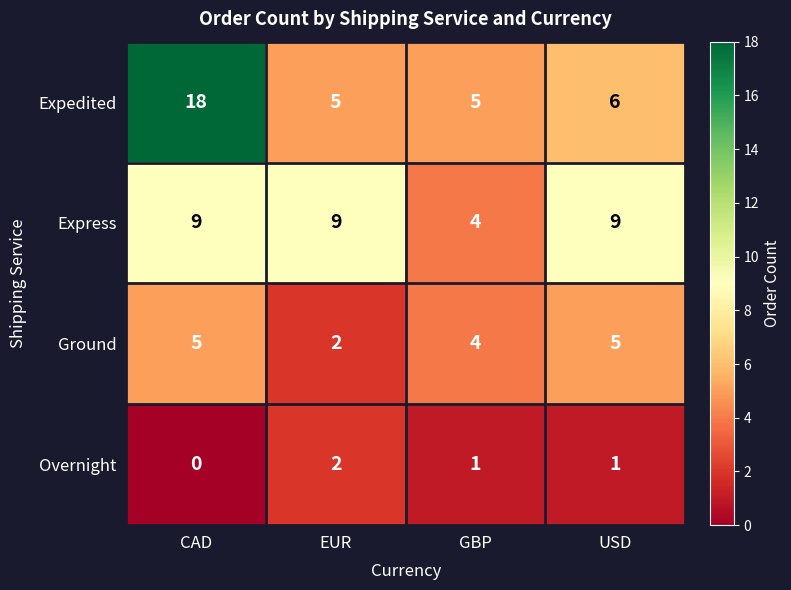

Rank the series at USD from lowest to highest value.

Overnight, Ground, Expedited, Express